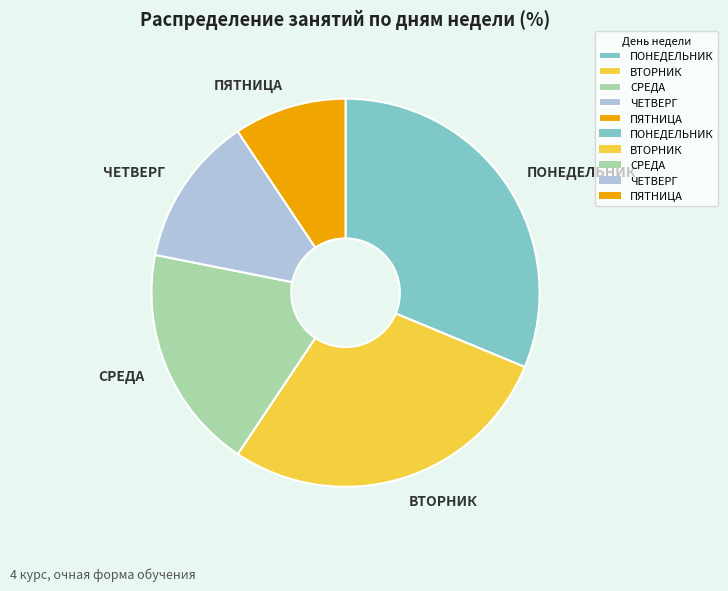

Between ЧЕТВЕРГ and СРЕДА, which is larger?

СРЕДА